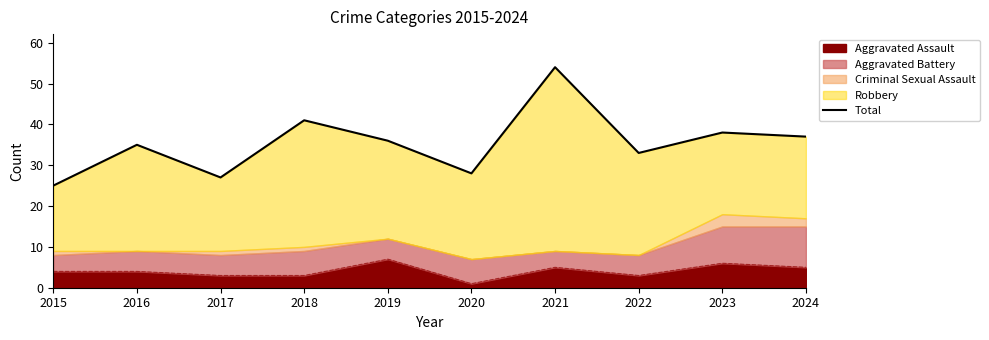

Where does the data first go above 36?

2018